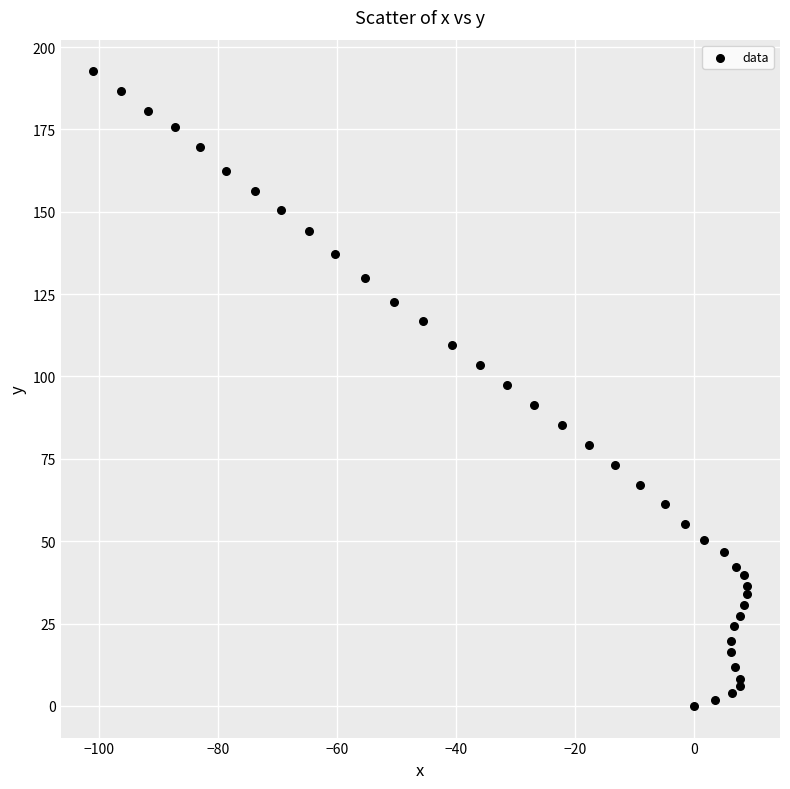

What is the range of Y values (max minus min)?

192.6